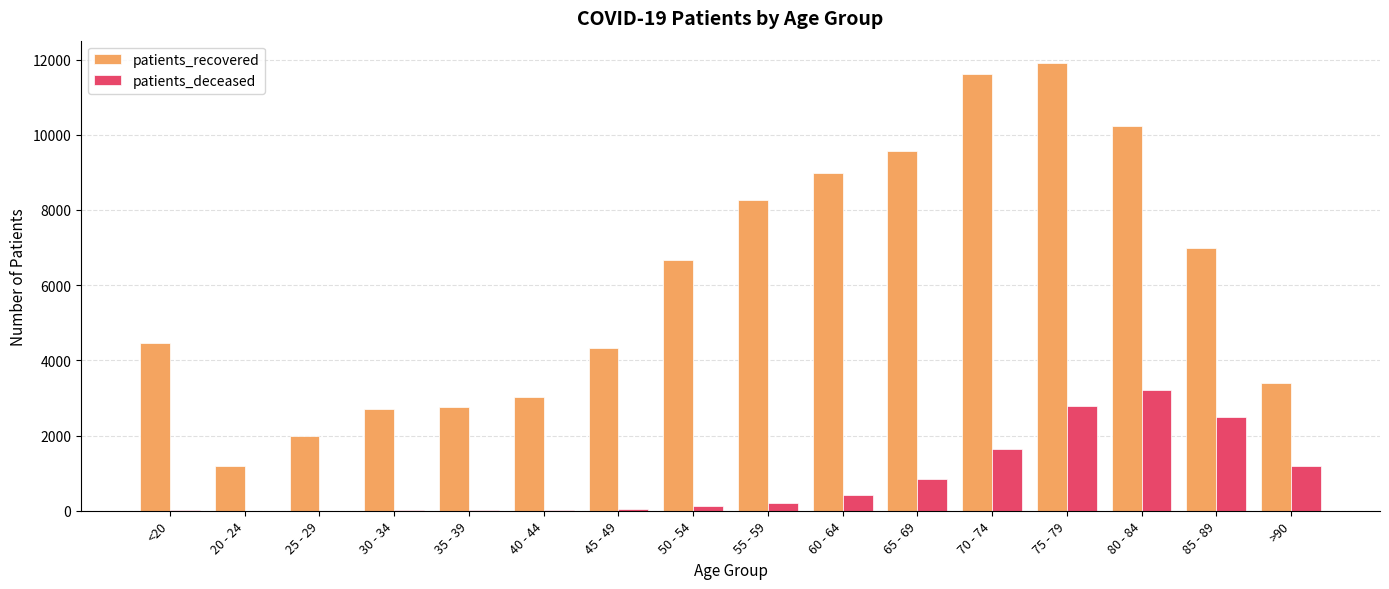

What are all the series names shown in the legend?

patients_recovered, patients_deceased